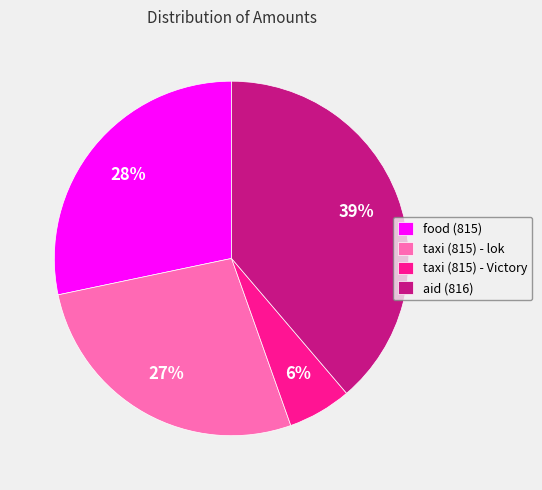

What percentage is the aid (816) slice, to the nearest percent?

39%